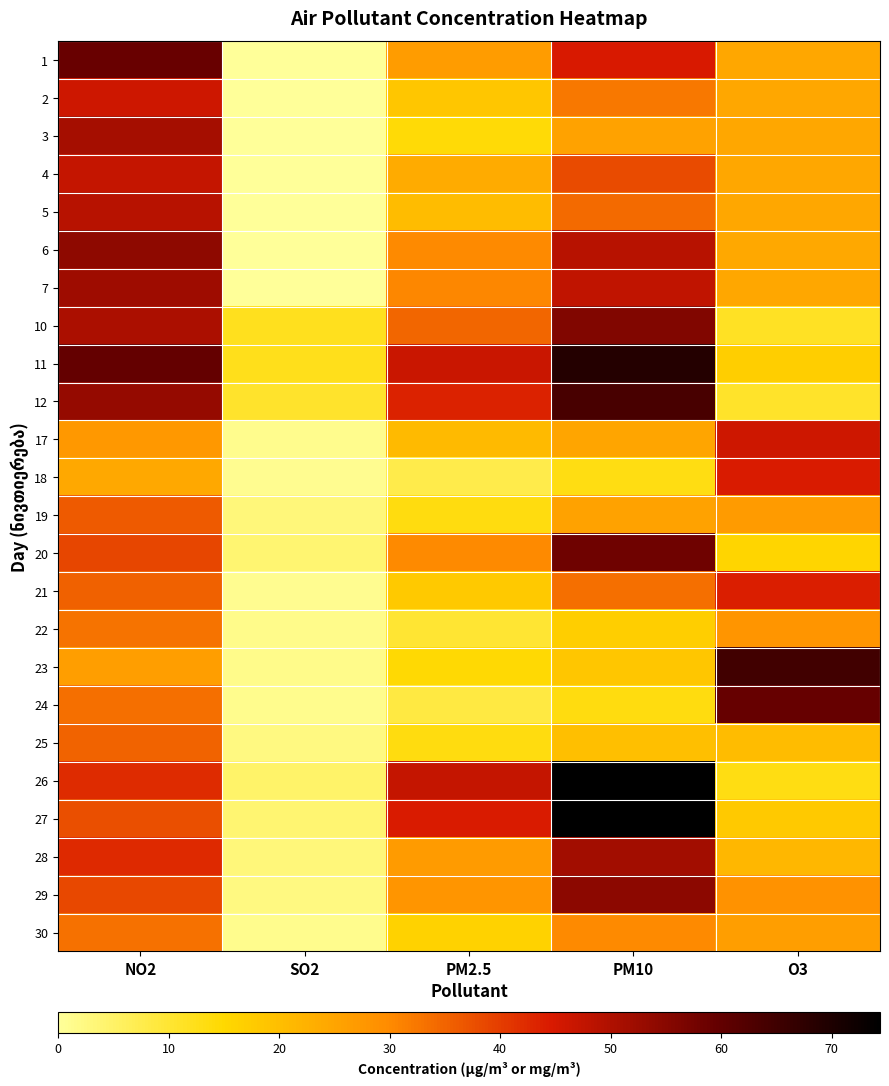

Between PM2.5 and PM10, which is larger?

PM10